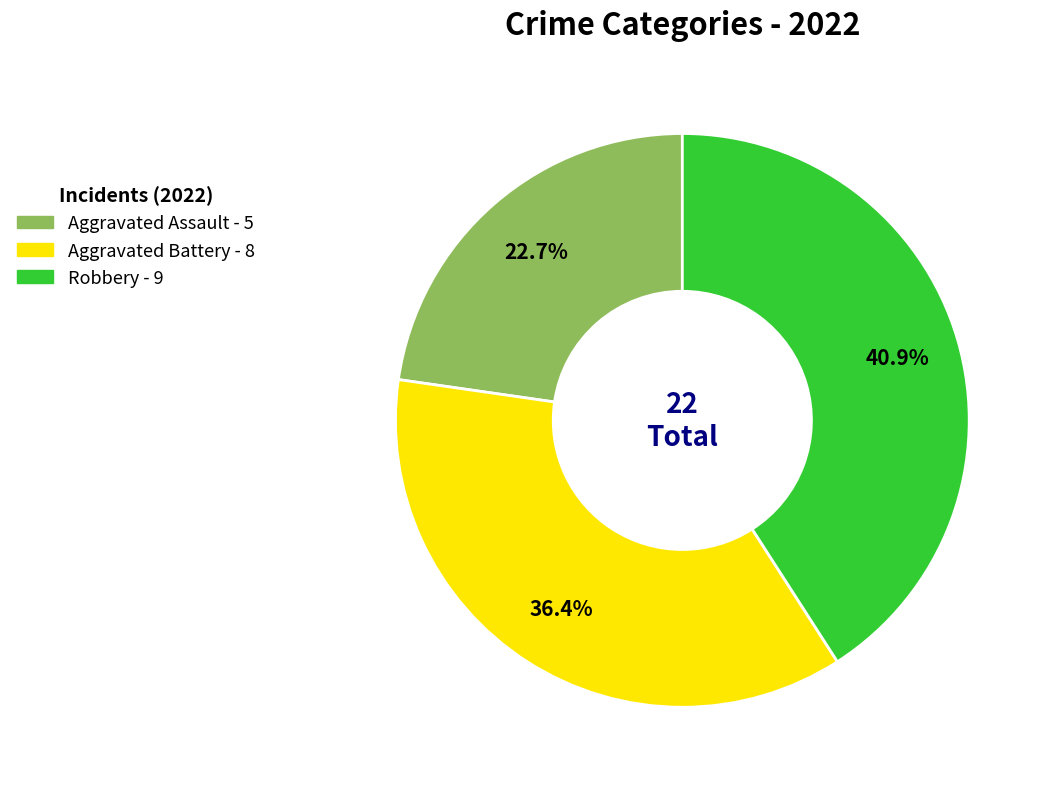

Count the number of slices in the pie.

3